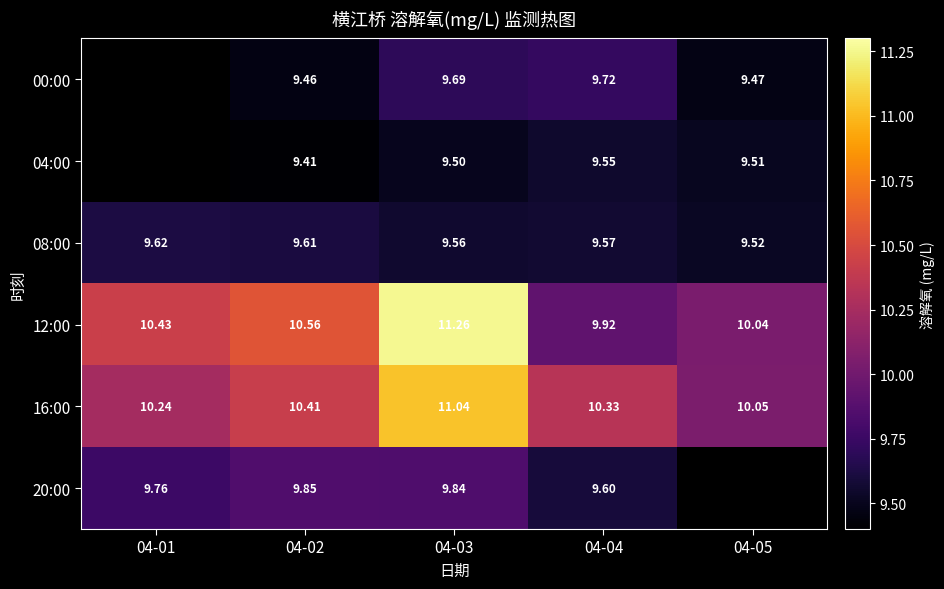

What is the difference between the second highest and minimum values in the 16:00 series?

0.4